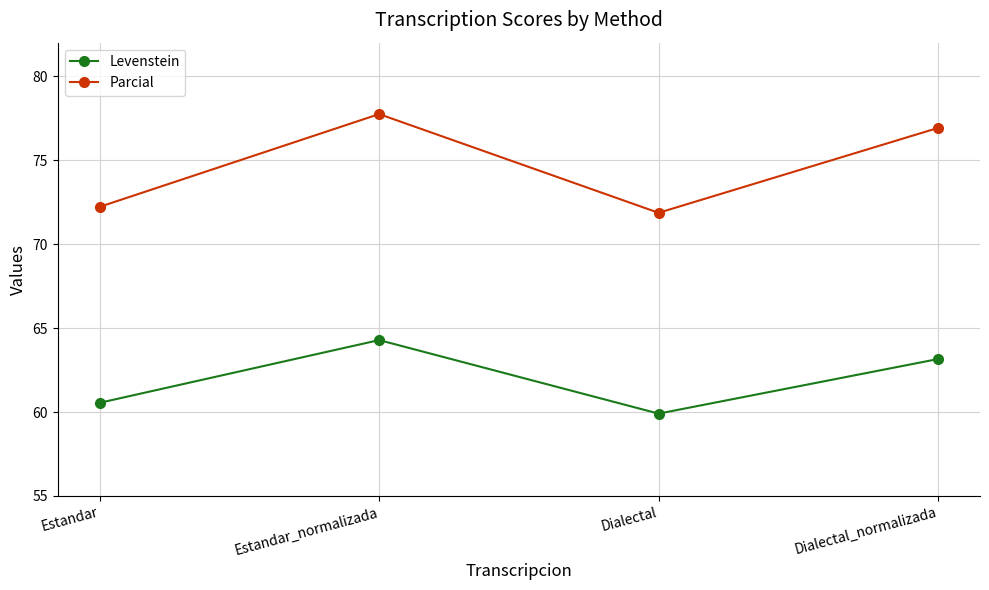

At which category is the sum across all series the highest?

Estandar_normalizada